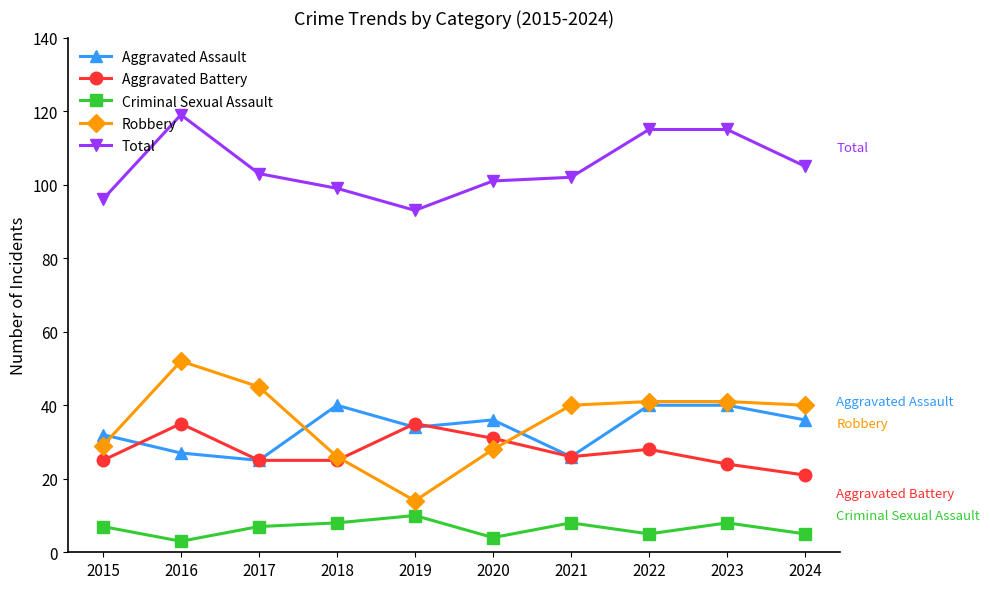

How many data points in Aggravated Assault are less than 36?

5